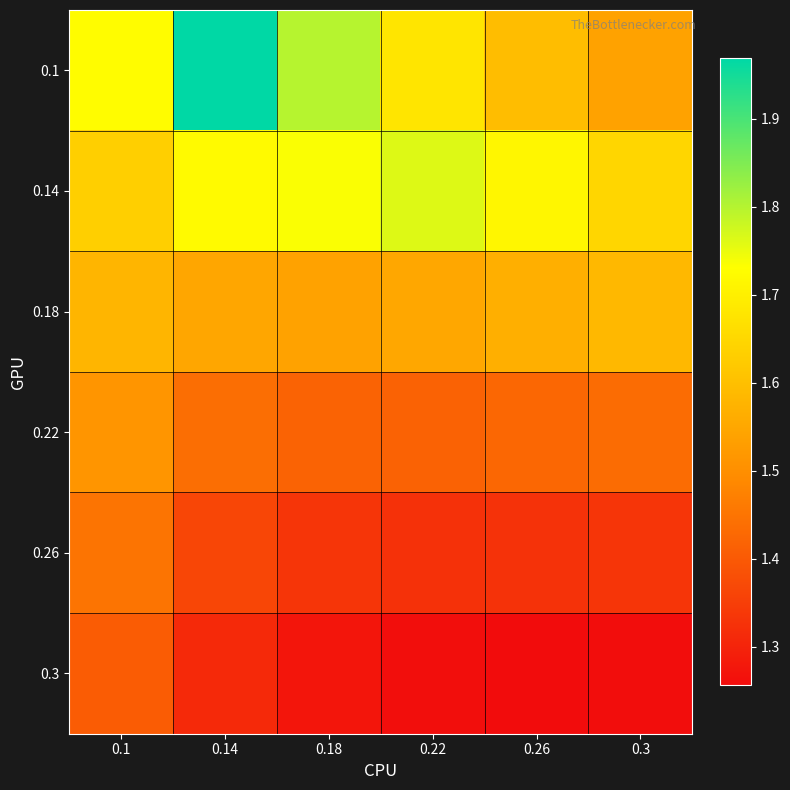

Which series has the widest spread of values?

0.1